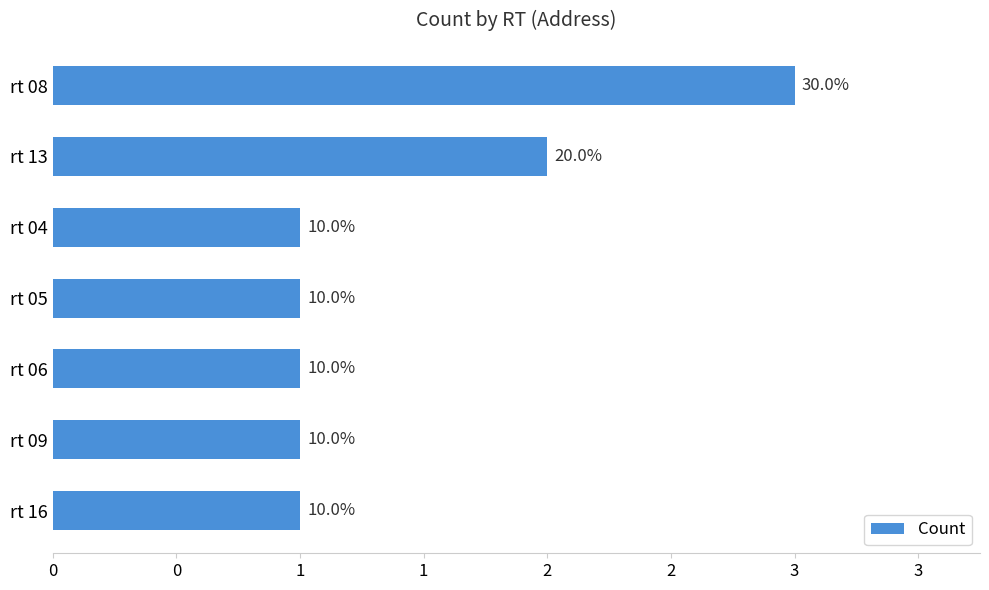

Are the bars horizontal?

Yes